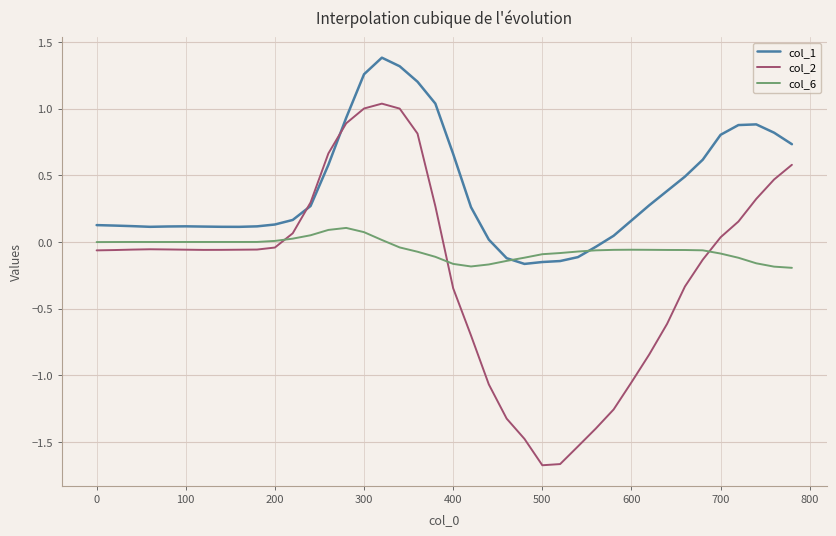

At how many categories does at least one series exceed 0?

34